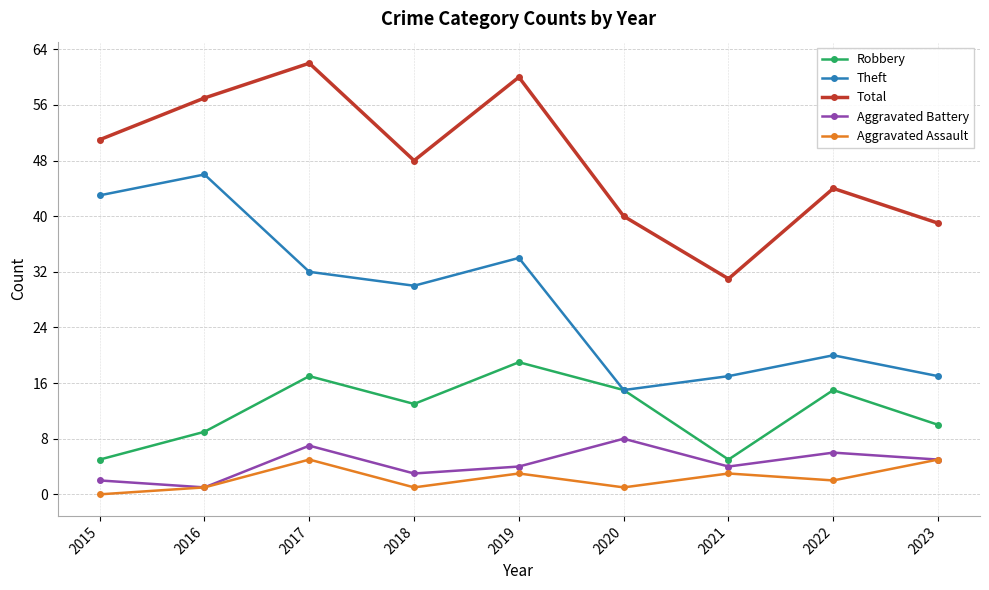

Count the number of categories in the chart.

9